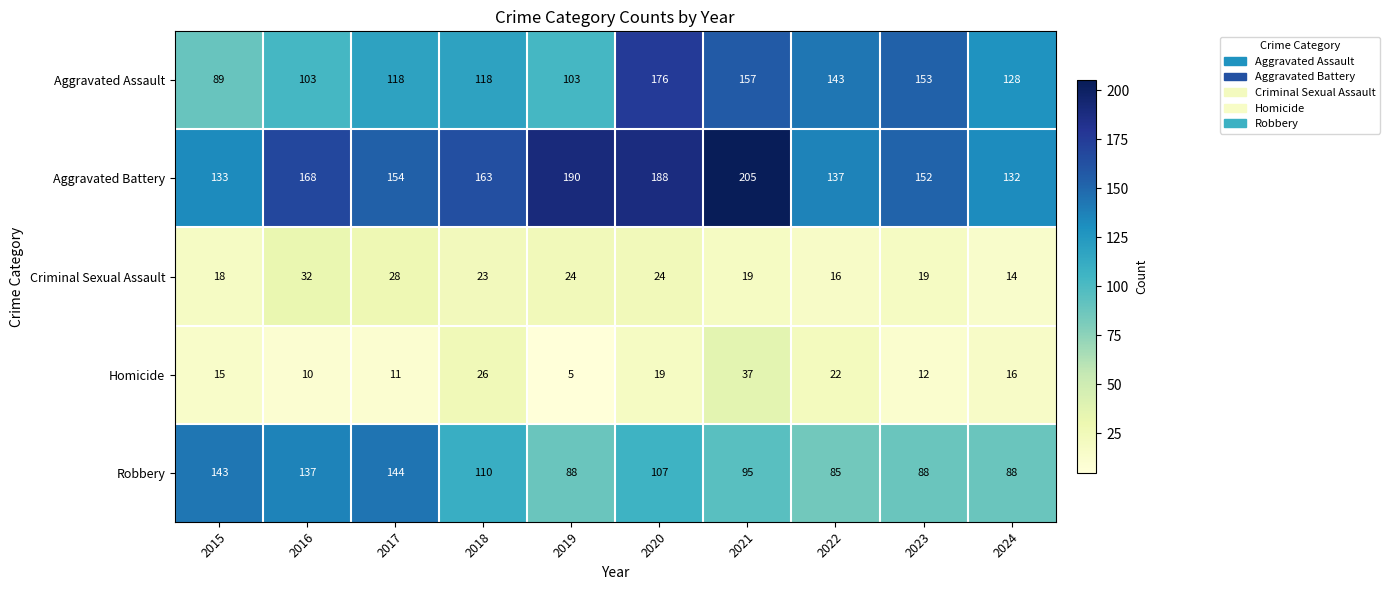

Rank the series by their maximum value, from lowest to highest.

Criminal Sexual Assault, Homicide, Robbery, Aggravated Assault, Aggravated Battery